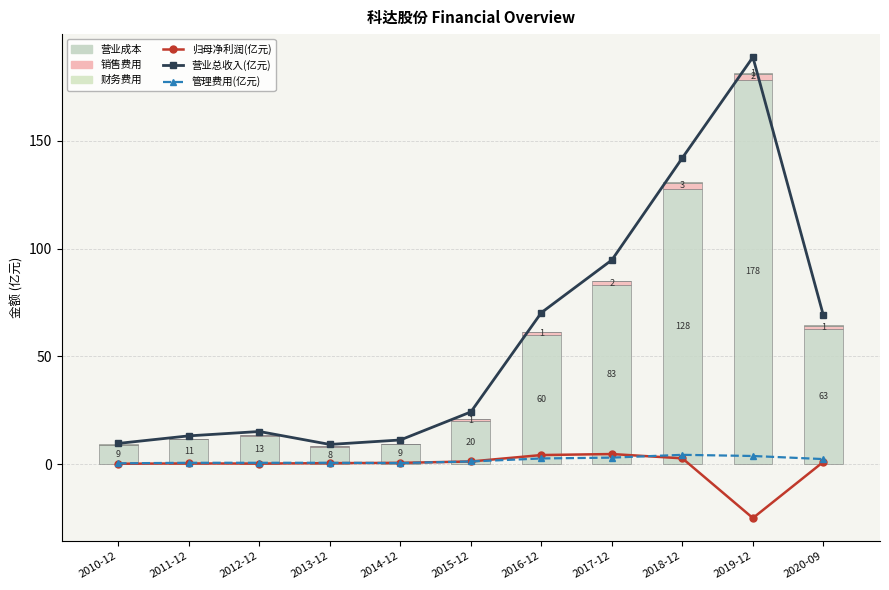

What is the label of the 11th bar from the right?

2010-12